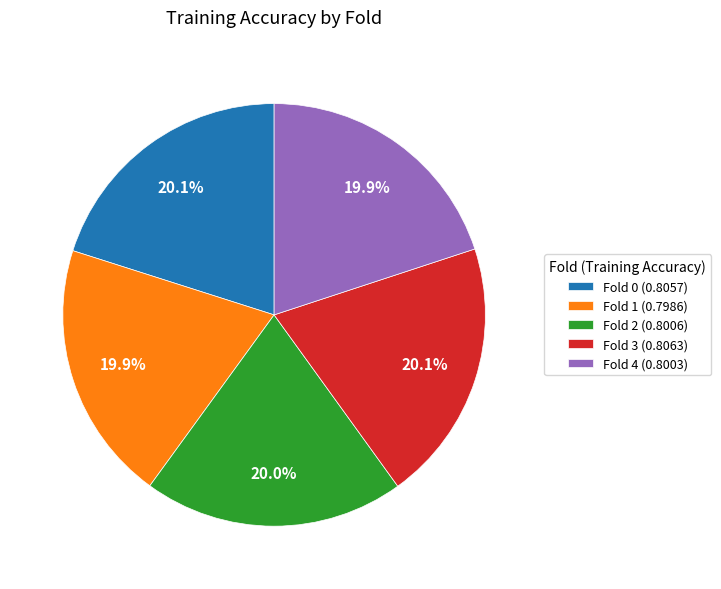

True or false: Fold 3 accounts for 20% of the total.

True